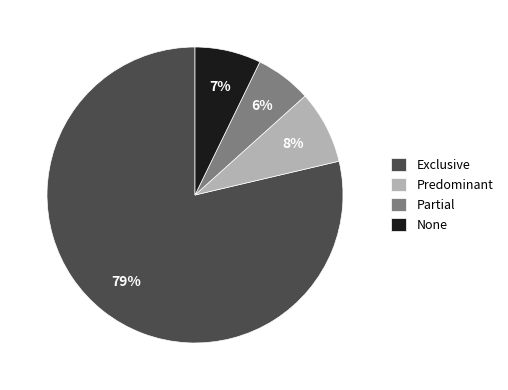

Do None and Exclusive together represent more than half of the pie?

Yes